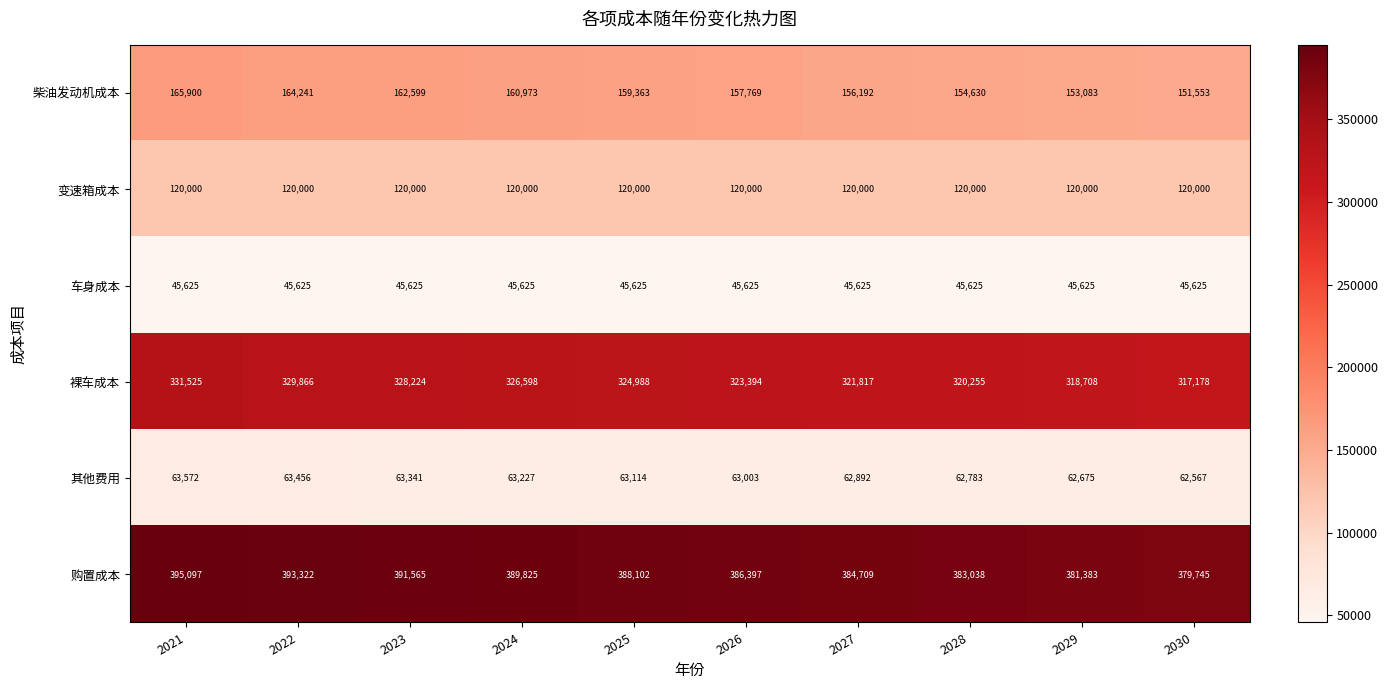

Which series has the largest total across all categories?

购置成本